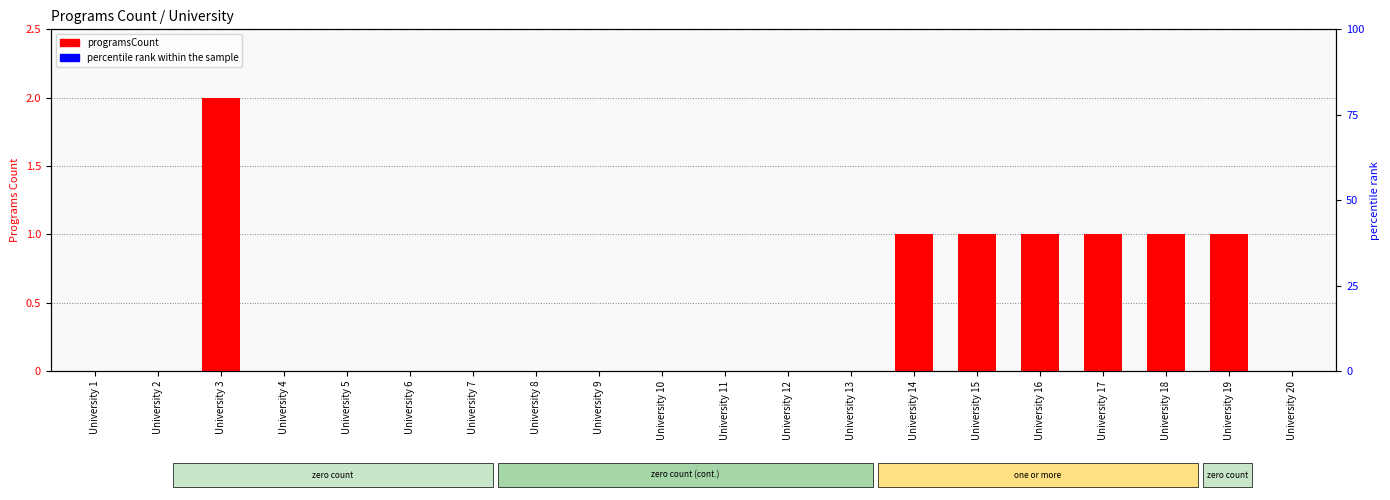

Reading left to right, list all the values displayed in this chart.

University 1=0	University 2=0	University 3=2	University 4=0	University 5=0	University 6=0	University 7=0	University 8=0	University 9=0	University 10=0	University 11=0	University 12=0	University 13=0	University 14=1	University 15=1	University 16=1	University 17=1	University 18=1	University 19=1	University 20=0